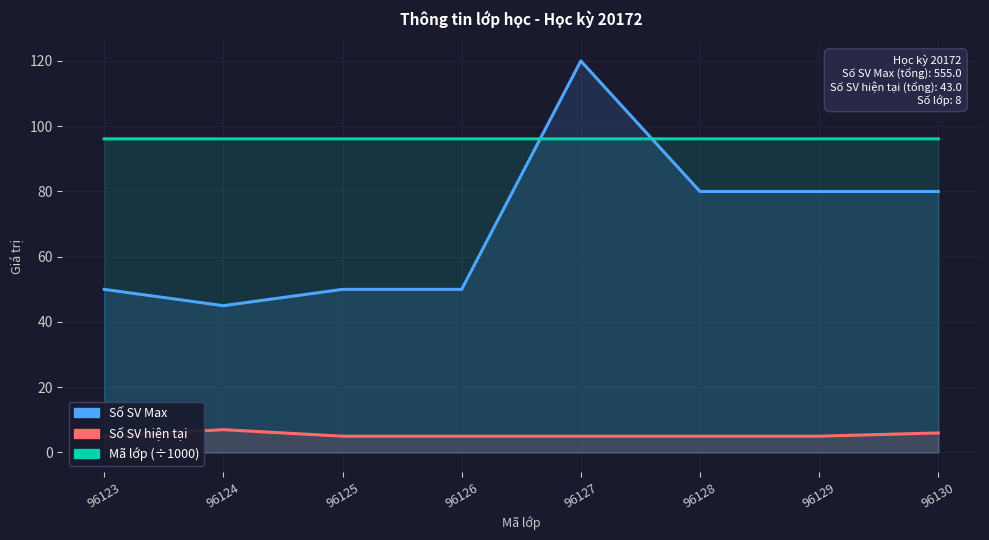

At which label does Mã lớp (÷1000) reach its peak?

96130